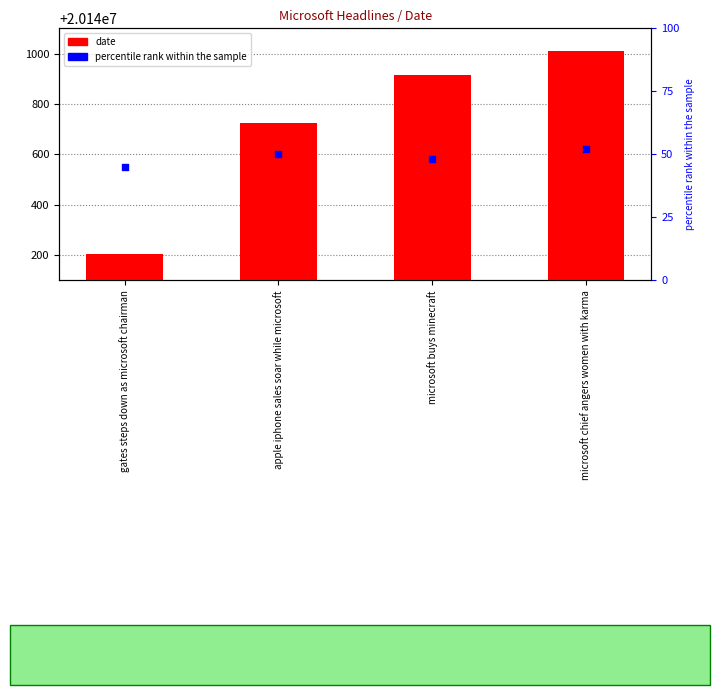

Which series has the largest total across all categories?

date